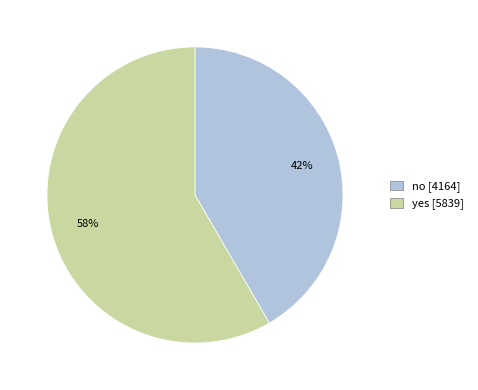

What percentage is the yes slice, to the nearest percent?

58%